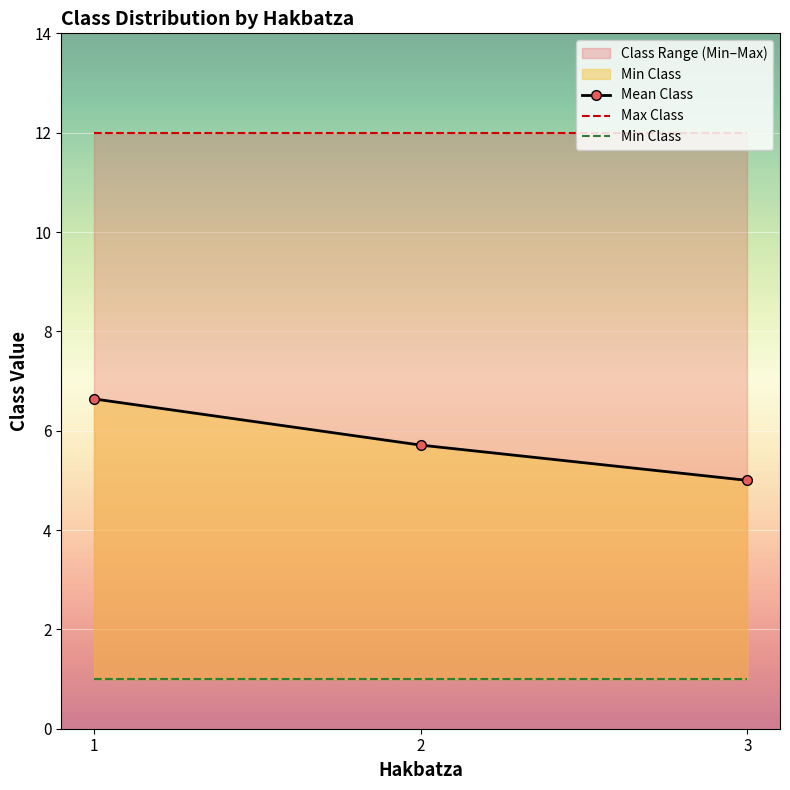

Reading right to left, extract all data points from this chart.

Mean Class: 5.0	5.7	6.6
Max Class: 12.0	12.0	12.0
Min Class: 1.0	1.0	1.0